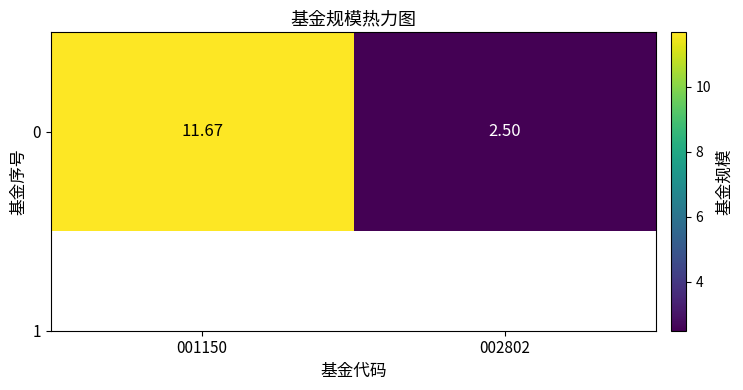

Which label corresponds to the largest value in the chart?

001150